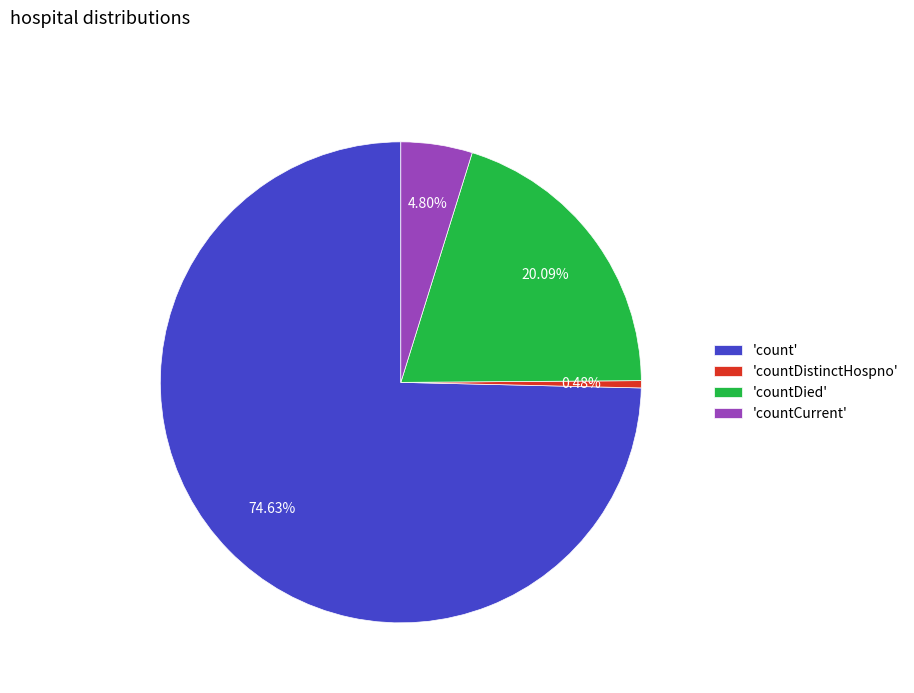

Which slice represents more than half of the pie?

'count'